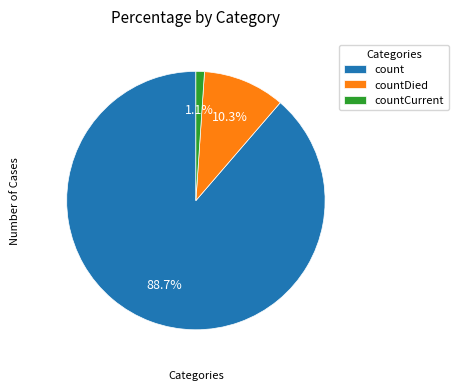

How much of the chart is everything except countCurrent?

98.9%